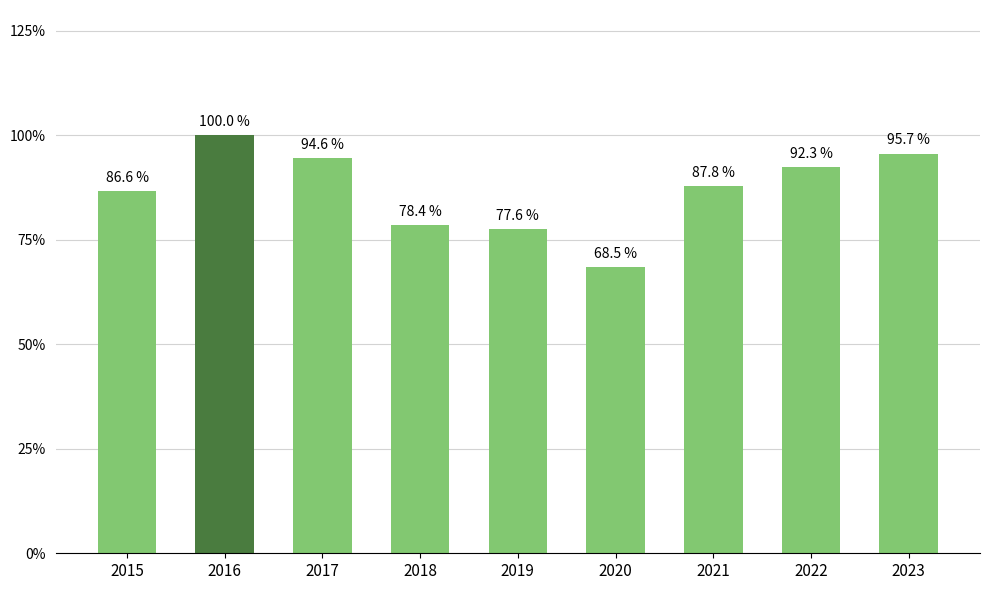

The value at 2017 is 132.7. True or false?

False